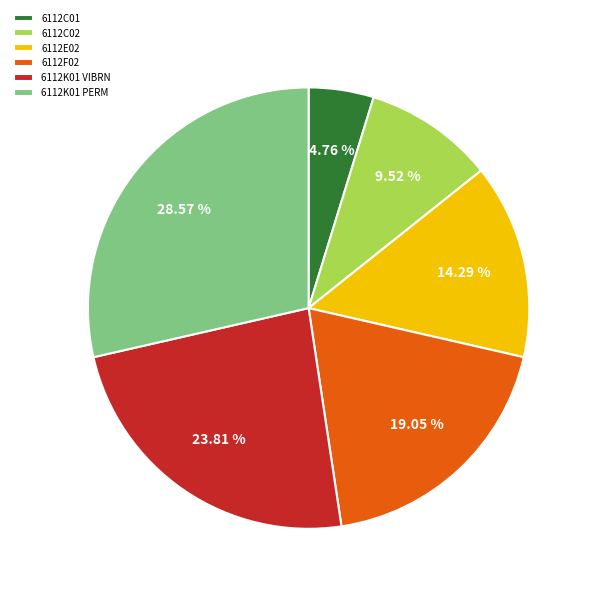

Which category has the biggest portion of the pie?

6112K01 PERM